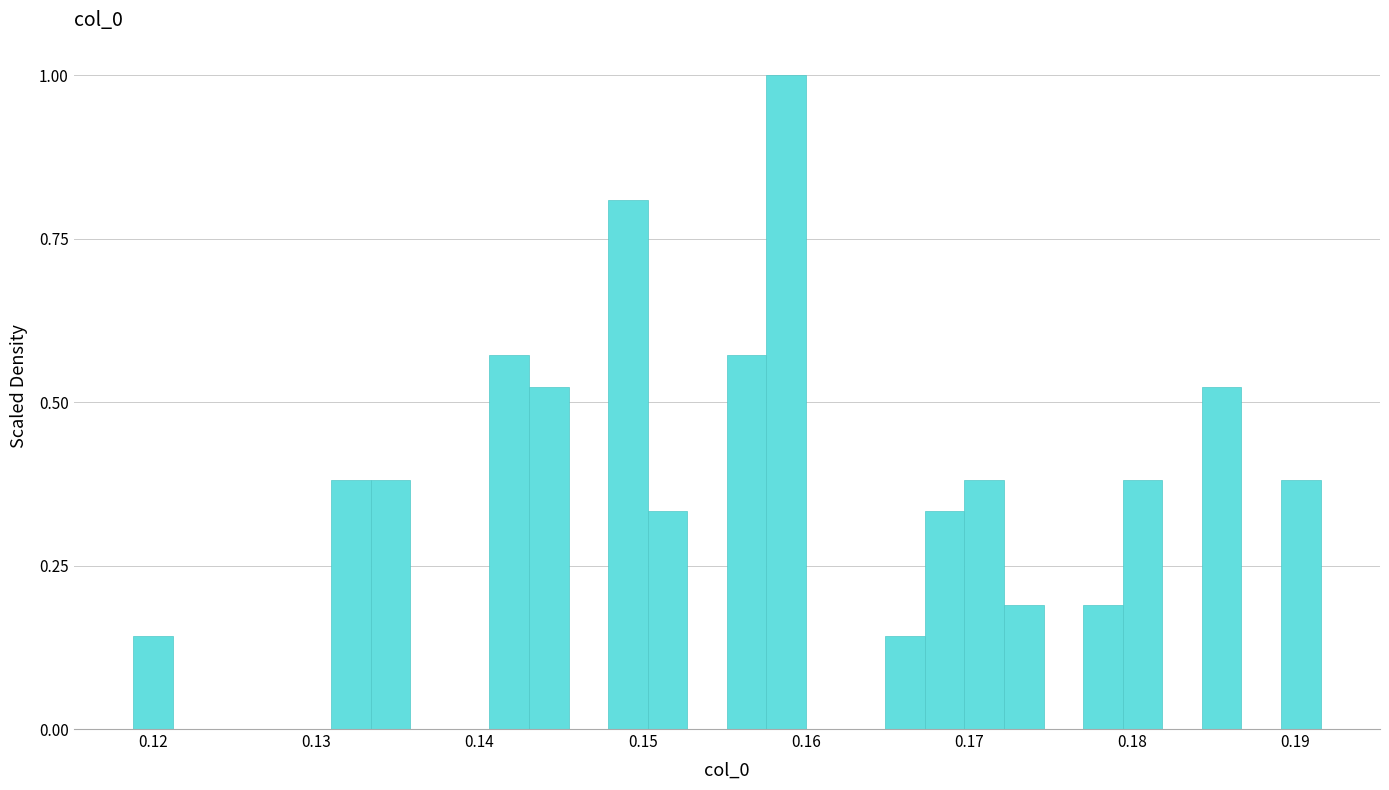

Read against the x-axis, roughly where is the centre of the tallest bar?

0.159